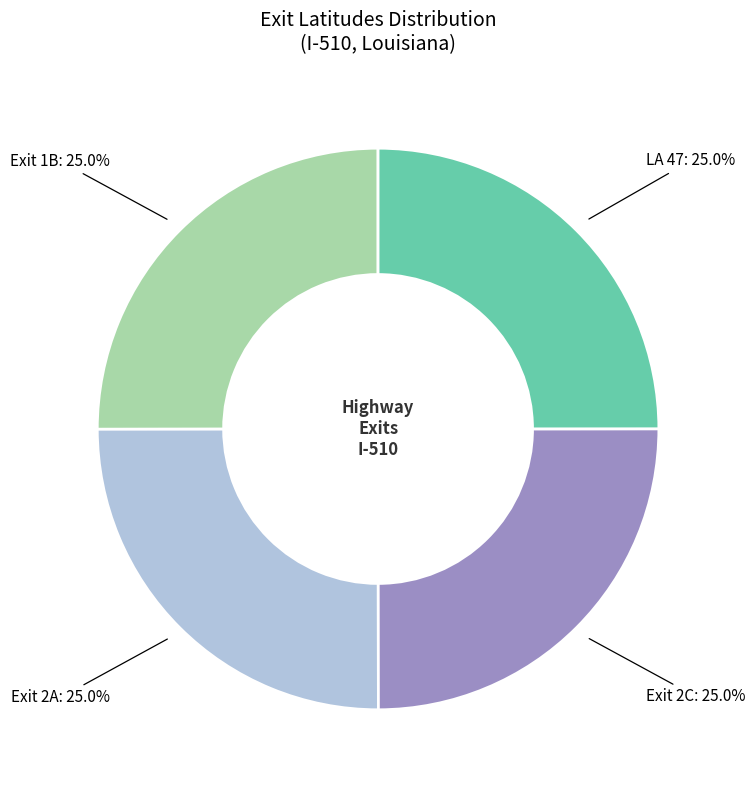

Is there any slice that represents more than half of the pie?

No